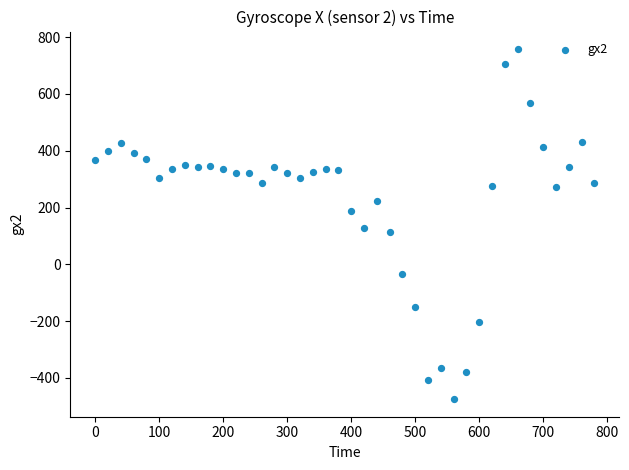

What is the range of Y values (max minus min)?

1233